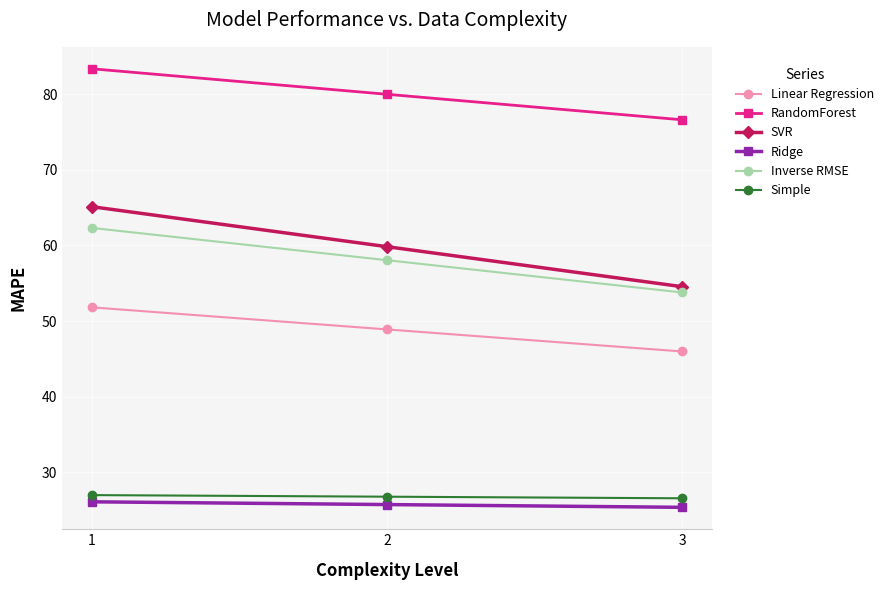

What is the average value of the RandomForest series?

80.0